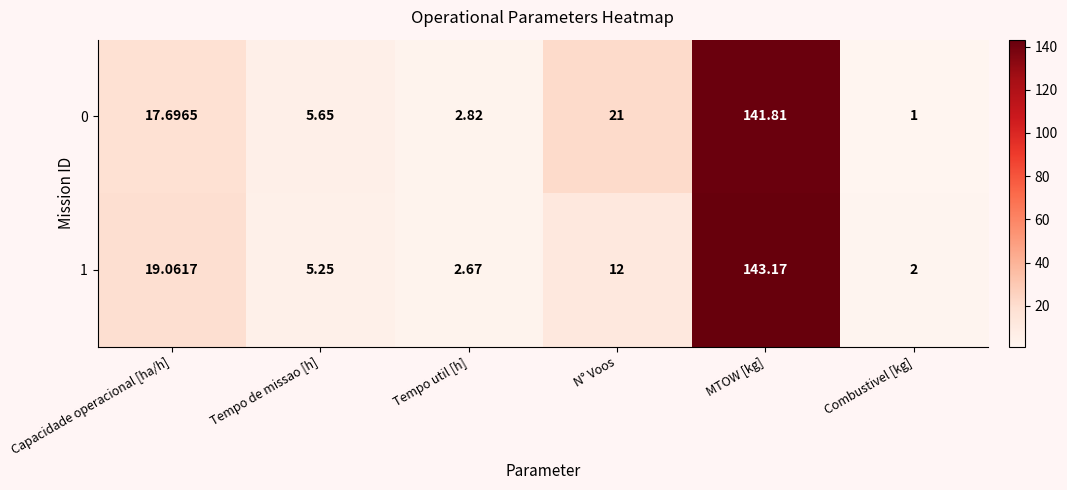

Which category has the lowest value in the 1 series?

Combustivel [kg]